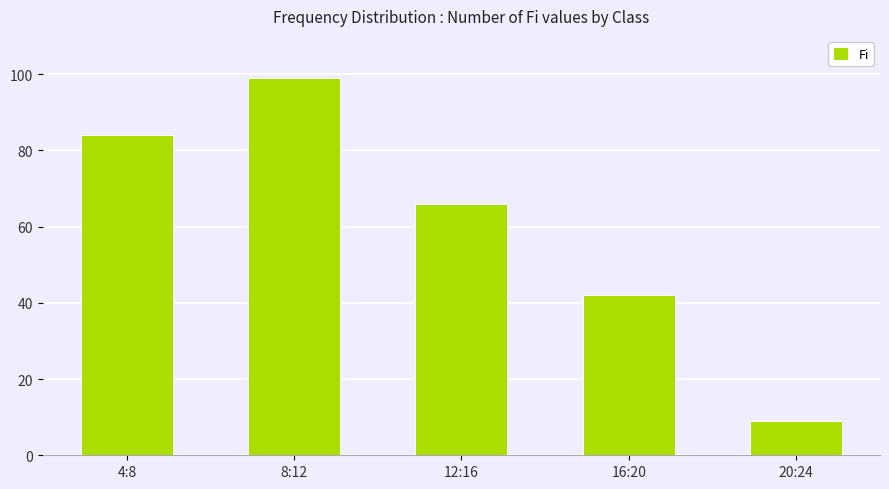

Read the value at 12:16, to the nearest 5.

65